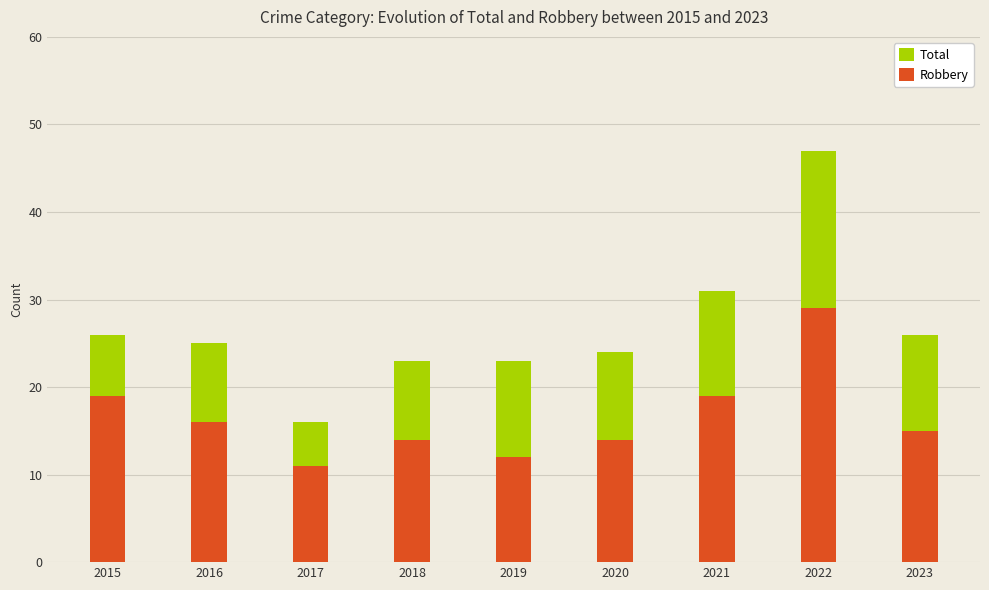

How many groups of bars are there?

9